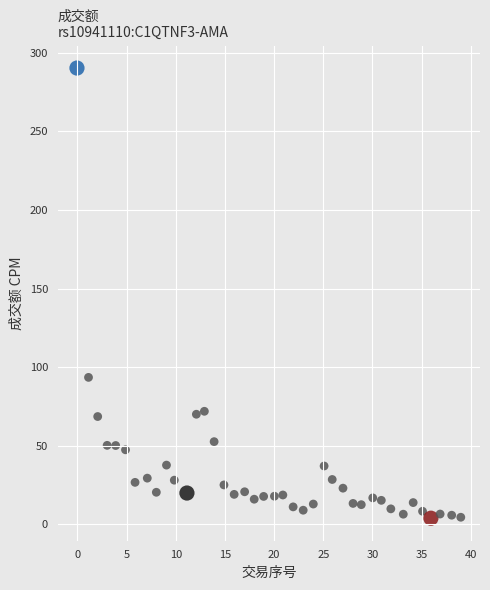

What is the range of Y values (max minus min)?

286.4